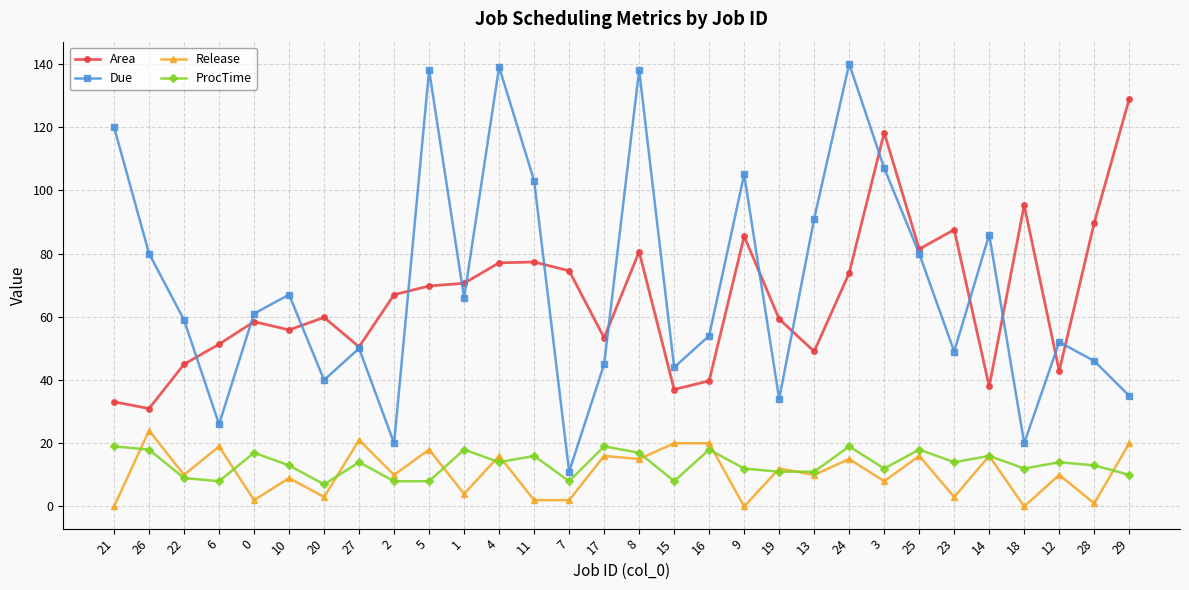

Which category has the lowest value in the Due series?

7